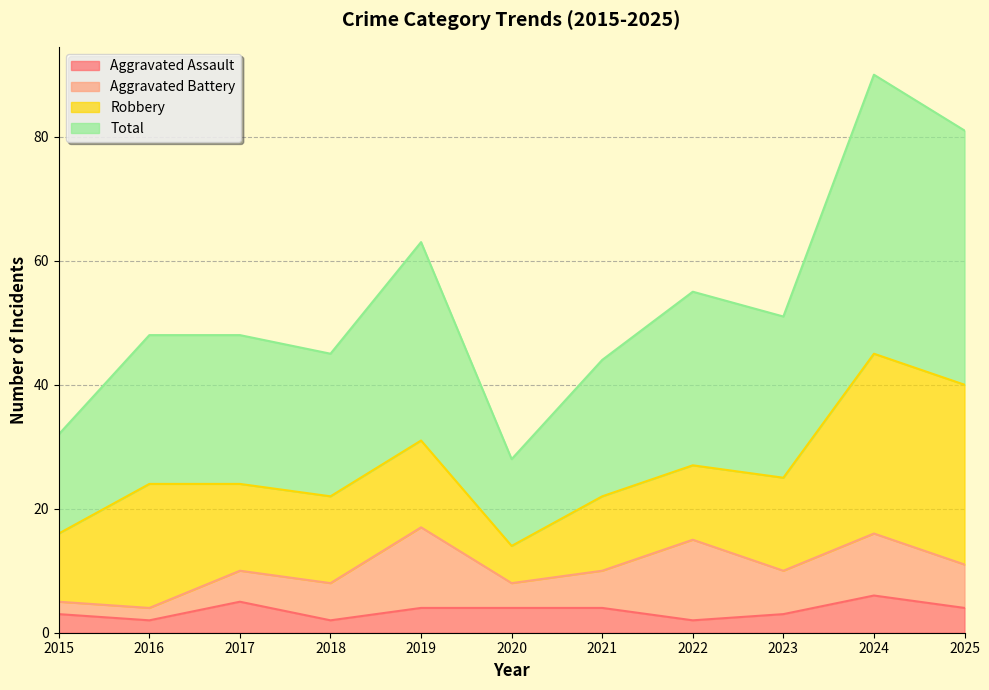

Rank the categories by Total value from lowest to highest.

2020, 2015, 2021, 2018, 2016, 2017, 2023, 2022, 2019, 2025, 2024